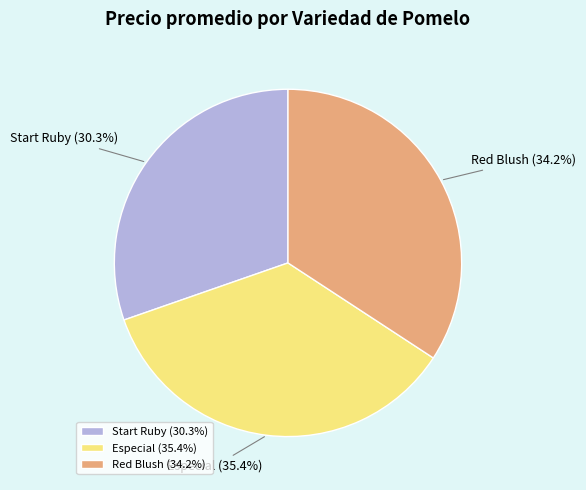

Count the number of slices in the pie.

3